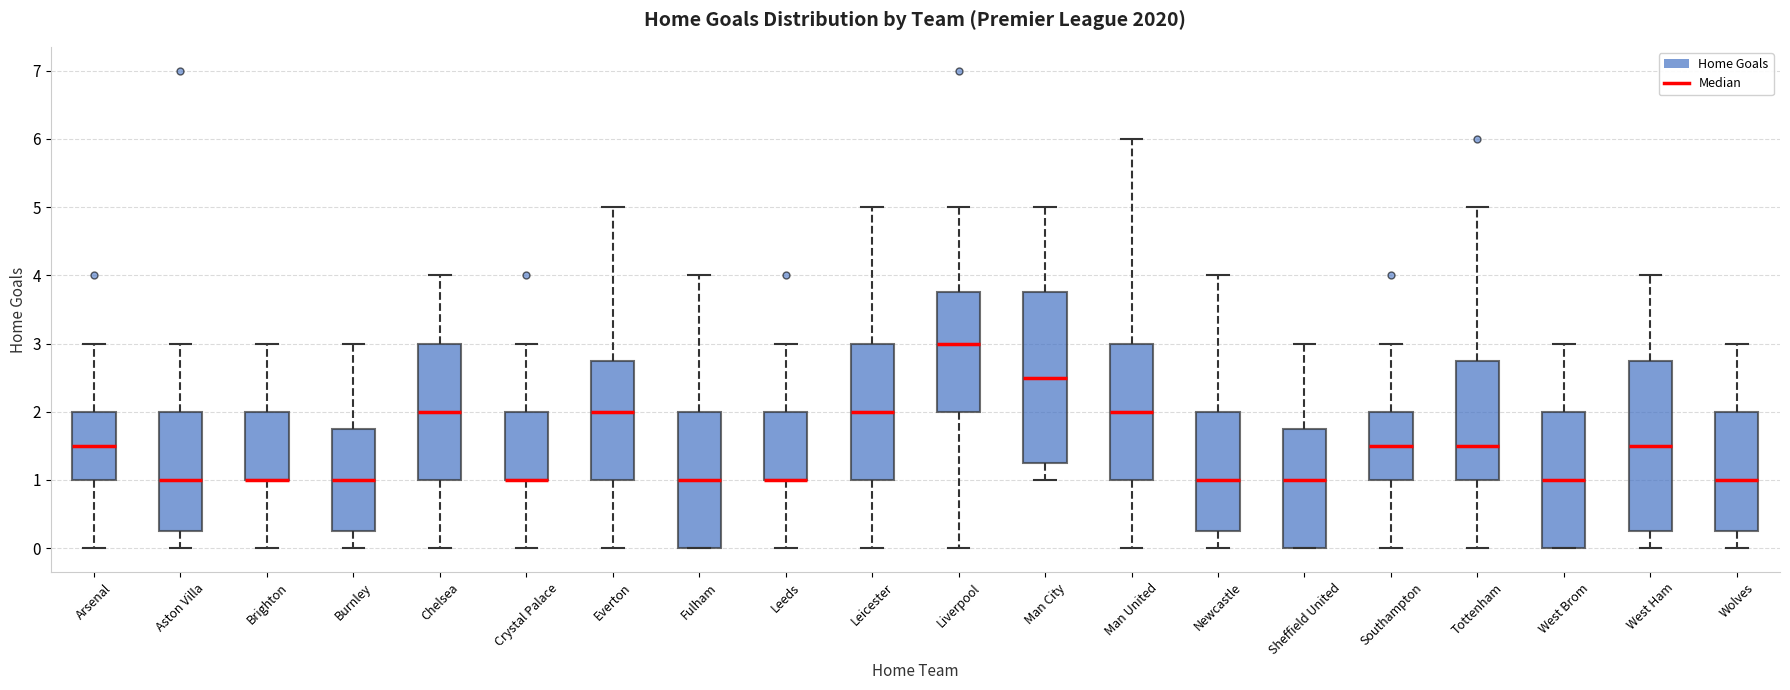

Reading left to right, read every box against the y-axis: the position of its median line, the range the box covers, and the ends of its whiskers. The values are not printed on the chart, so give them approximately, as read against the axis.

Arsenal: median 1.5, box 1.0 to 2.0, whiskers 0.0 to 3.0
Aston Villa: median 1.0, box 0.3 to 2.0, whiskers 0.0 to 3.0
Brighton: median 1.0 (drawn on the box's lower edge), box 1.0 to 2.0, whiskers 0.0 to 3.0
Burnley: median 1.0, box 0.3 to 1.8, whiskers 0.0 to 3.0
Chelsea: median 2.0, box 1.0 to 3.0, whiskers 0.0 to 4.0
Crystal Palace: median 1.0 (drawn on the box's lower edge), box 1.0 to 2.0, whiskers 0.0 to 3.0
Everton: median 2.0, box 1.0 to 2.8, whiskers 0.0 to 5.0
Fulham: median 1.0, box 0.0 to 2.0, whiskers 0.0 to 4.0
Leeds: median 1.0 (drawn on the box's lower edge), box 1.0 to 2.0, whiskers 0.0 to 3.0
Leicester: median 2.0, box 1.0 to 3.0, whiskers 0.0 to 5.0
Liverpool: median 3.0, box 2.0 to 3.8, whiskers 0.0 to 5.0
Man City: median 2.5, box 1.3 to 3.8, whiskers 1.0 to 5.0
Man United: median 2.0, box 1.0 to 3.0, whiskers 0.0 to 6.0
Newcastle: median 1.0, box 0.3 to 2.0, whiskers 0.0 to 4.0
Sheffield United: median 1.0, box 0.0 to 1.8, whiskers 0.0 to 3.0
Southampton: median 1.5, box 1.0 to 2.0, whiskers 0.0 to 3.0
Tottenham: median 1.5, box 1.0 to 2.8, whiskers 0.0 to 5.0
West Brom: median 1.0, box 0.0 to 2.0, whiskers 0.0 to 3.0
West Ham: median 1.5, box 0.3 to 2.8, whiskers 0.0 to 4.0
Wolves: median 1.0, box 0.3 to 2.0, whiskers 0.0 to 3.0